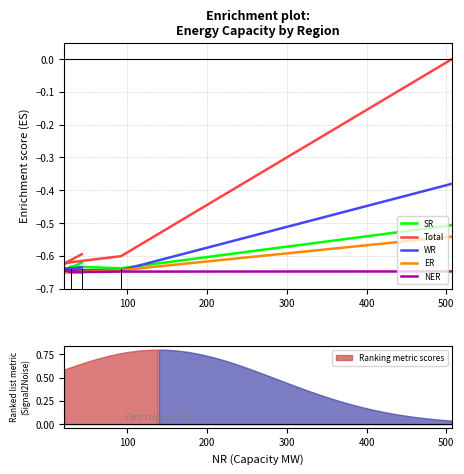

Where is NER nearest to the value 0?

300